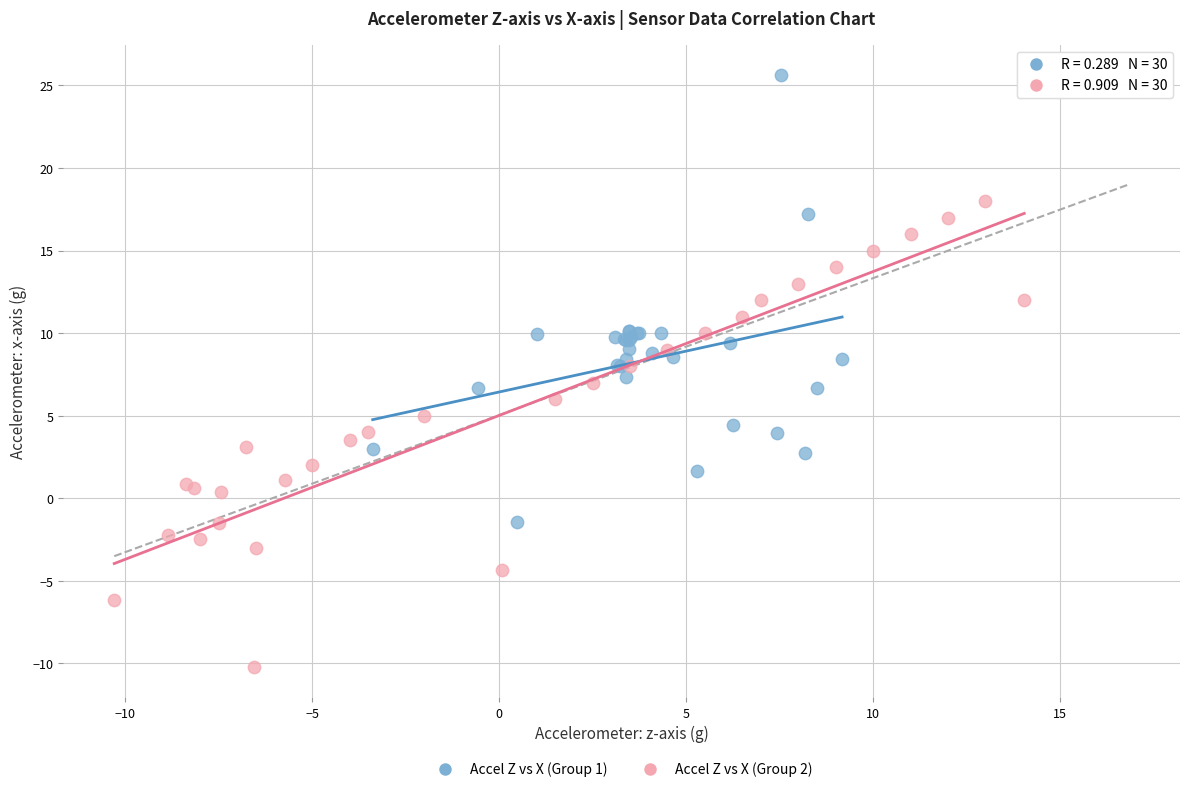

Which series reaches the maximum Y coordinate?

Accel Z vs X (Group 1)